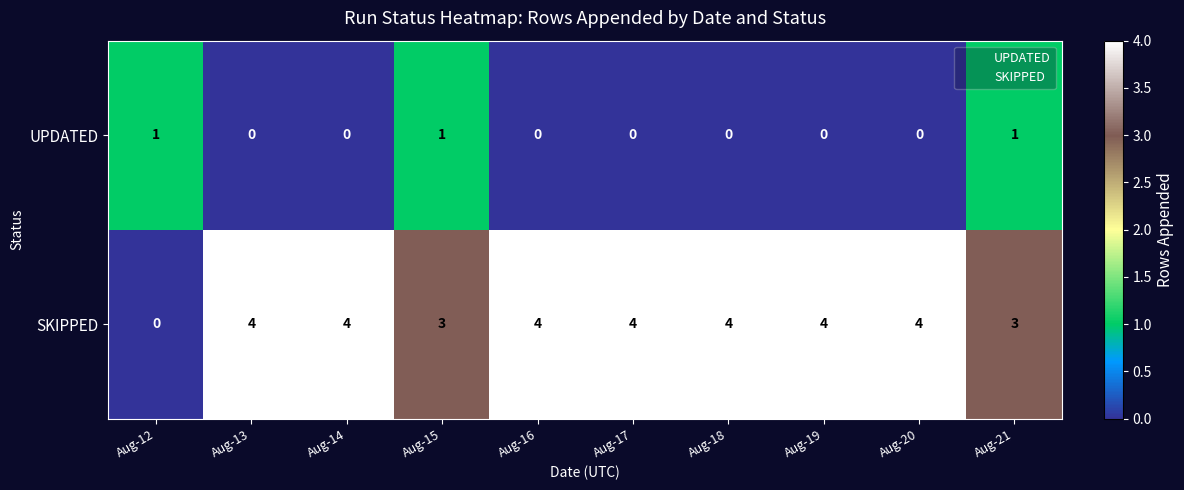

Is it true that SKIPPED equals 4 at Aug-16?

True